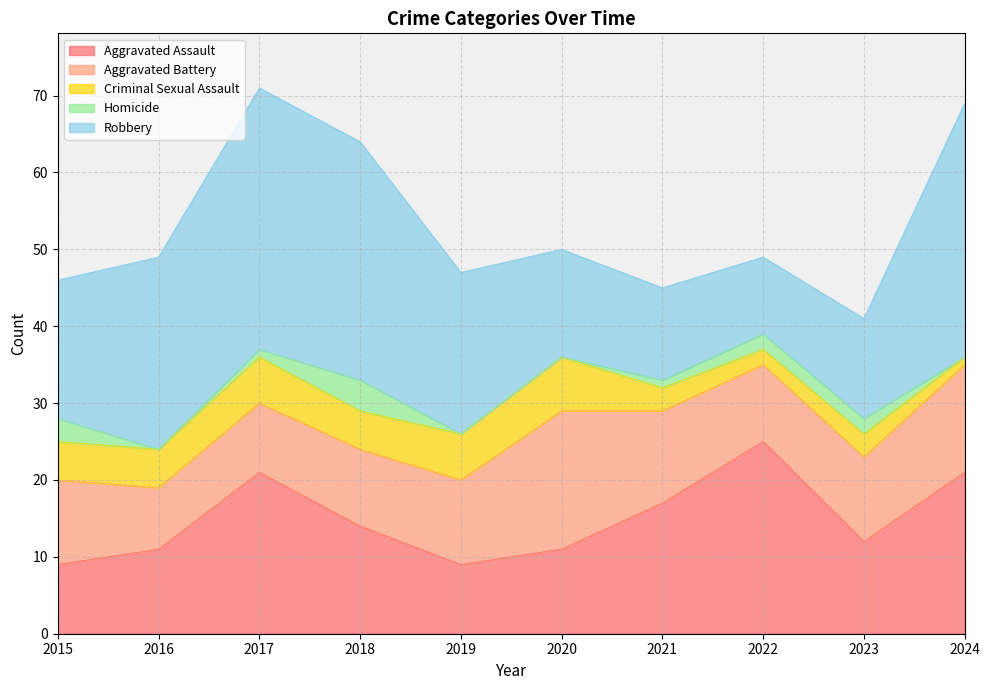

At which category does Aggravated Assault reach its first local valley?

2019